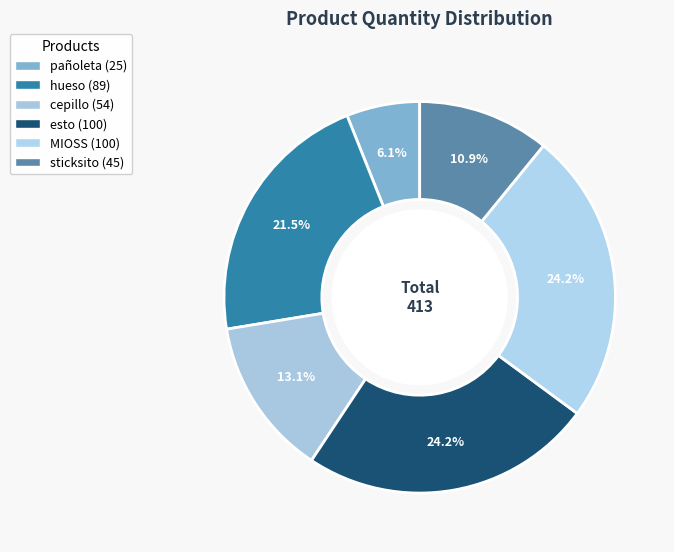

To the nearest percent, what is the combined percentage of cepillo and esto?

37%